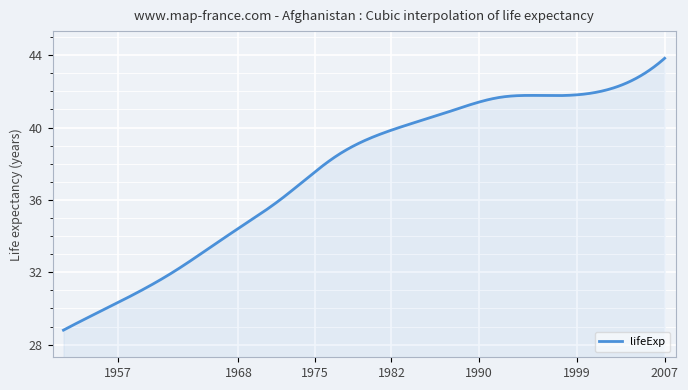

What is the difference between the maximum and minimum values?

15.0